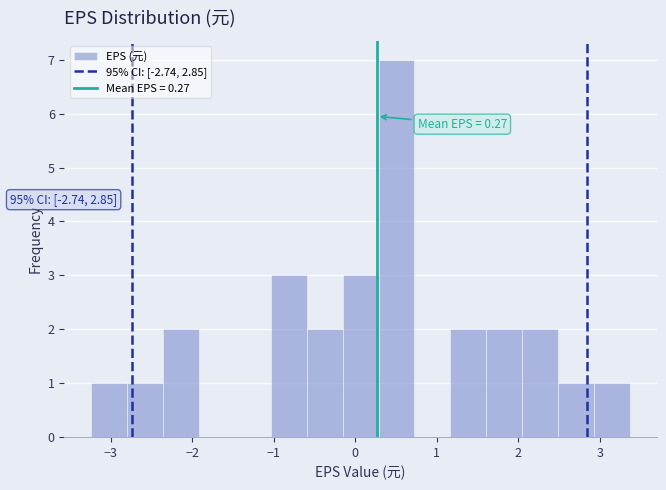

Which range on the x-axis has the tallest bar?

0.3 to 0.7